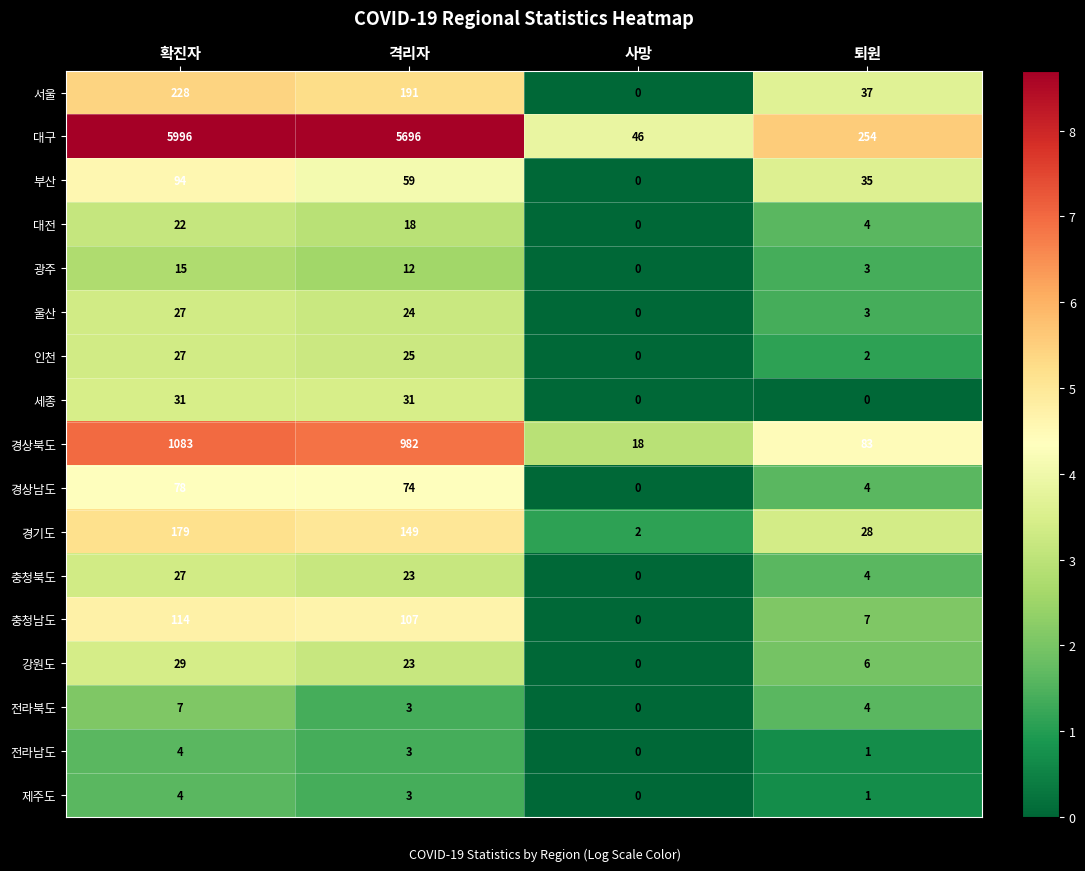

Count the number of categories in the chart.

4